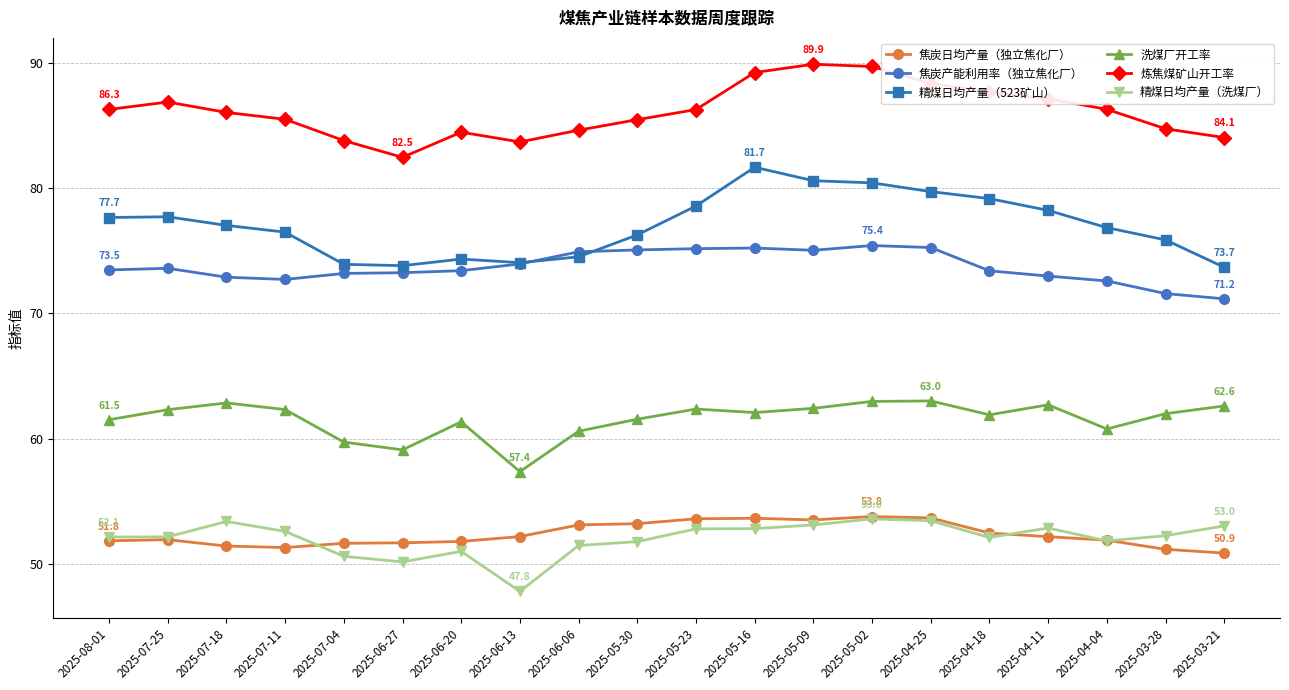

True or false: 炼焦煤矿山开工率 and 精煤日均产量（洗煤厂） intersect in this chart.

False